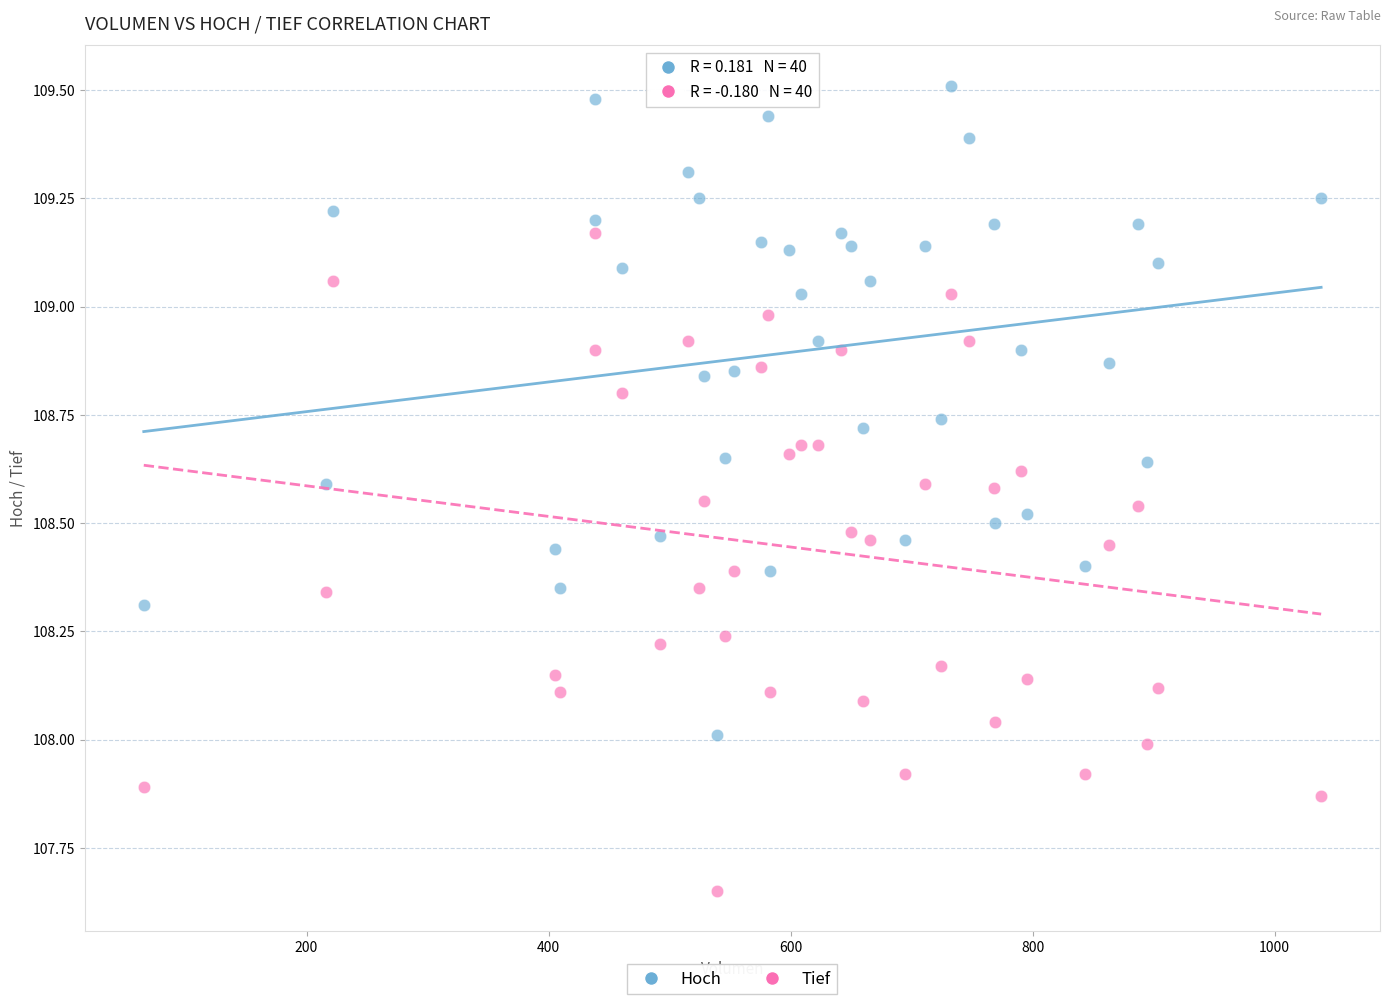

What are all the series names shown in the legend?

Hoch, Tief